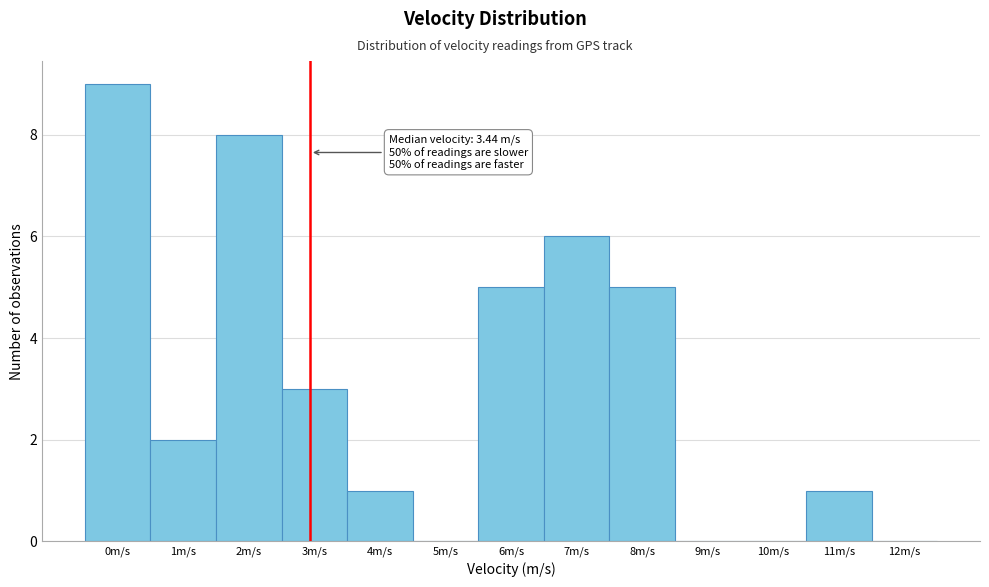

Reading left to right, what are all the values shown in this chart?

0m/s=9	1m/s=2	2m/s=8	3m/s=3	4m/s=1	5m/s=0	6m/s=5	7m/s=6	8m/s=5	9m/s=0	10m/s=0	11m/s=1	12m/s=0